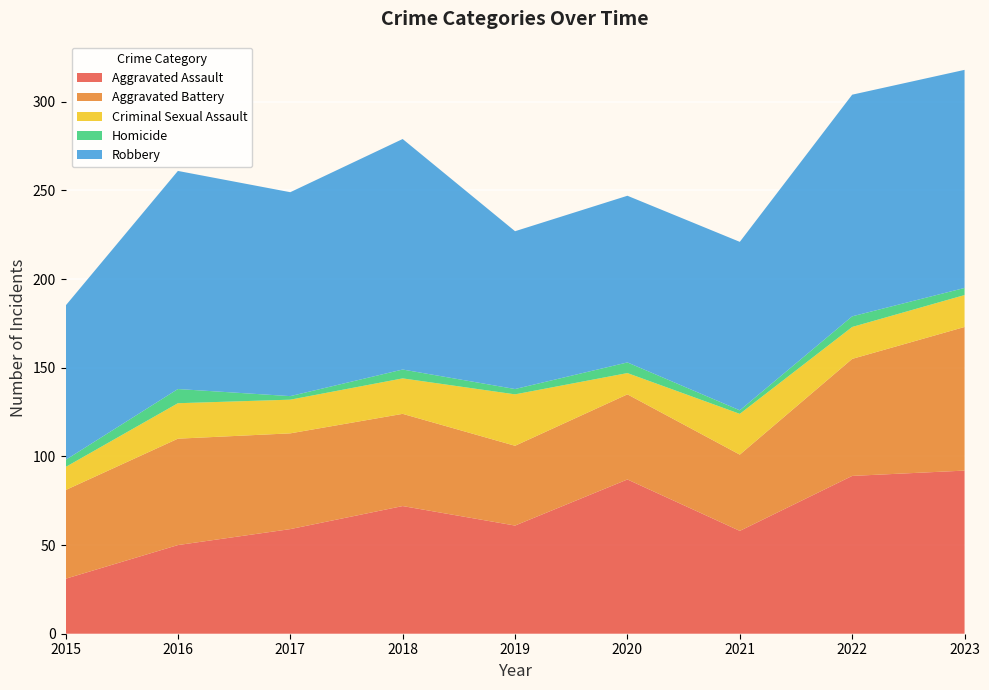

Reading left to right, what are all the values shown in this chart?

Aggravated Assault: 31	50	59	72	61	87	58	89	92
Aggravated Battery: 50	60	54	52	45	48	43	66	81
Criminal Sexual Assault: 13	20	19	20	29	12	23	18	18
Homicide: 4	8	2	5	3	6	2	6	4
Robbery: 87	123	115	130	89	94	95	125	123